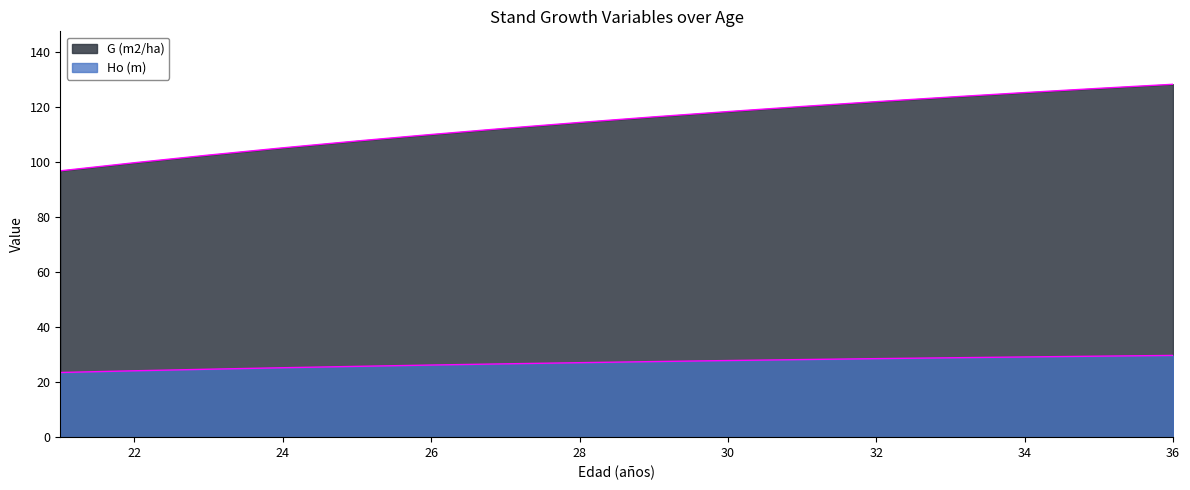

True or false: Ho (m) and G (m2/ha) cross at least once.

False